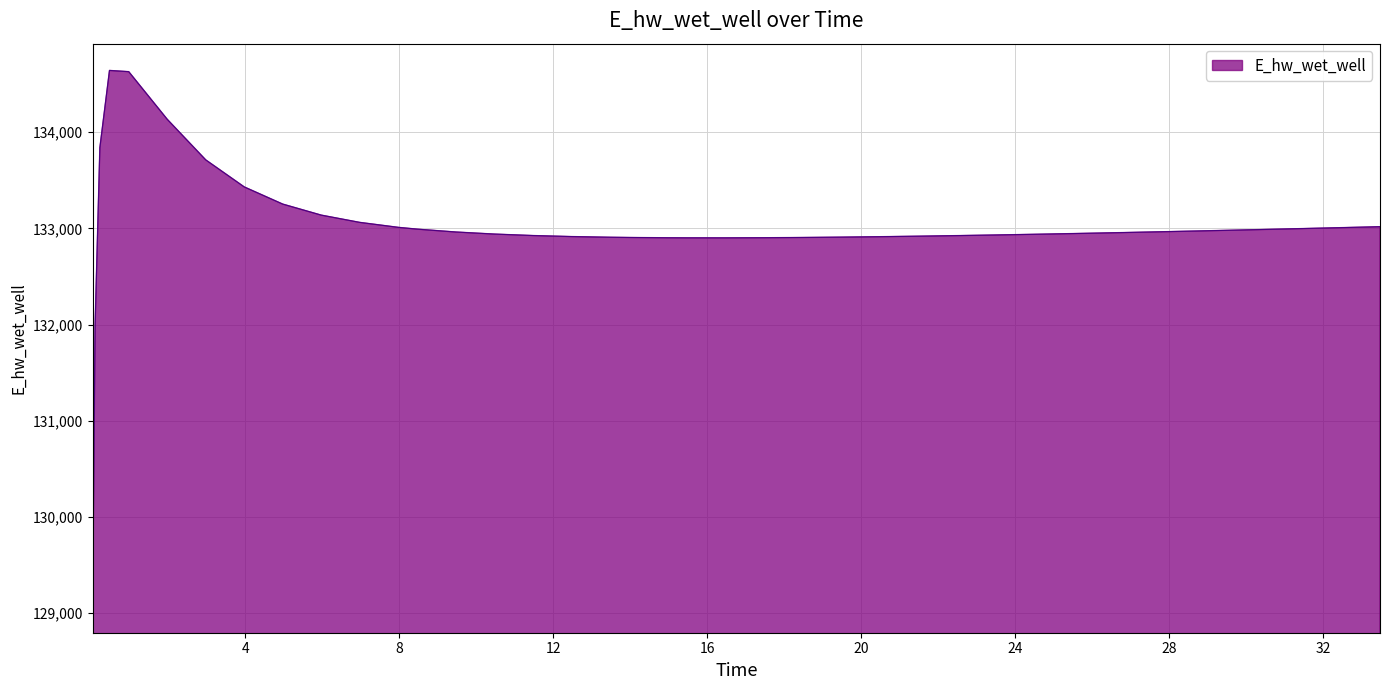

What is the difference between the second highest and minimum values?

5554.0